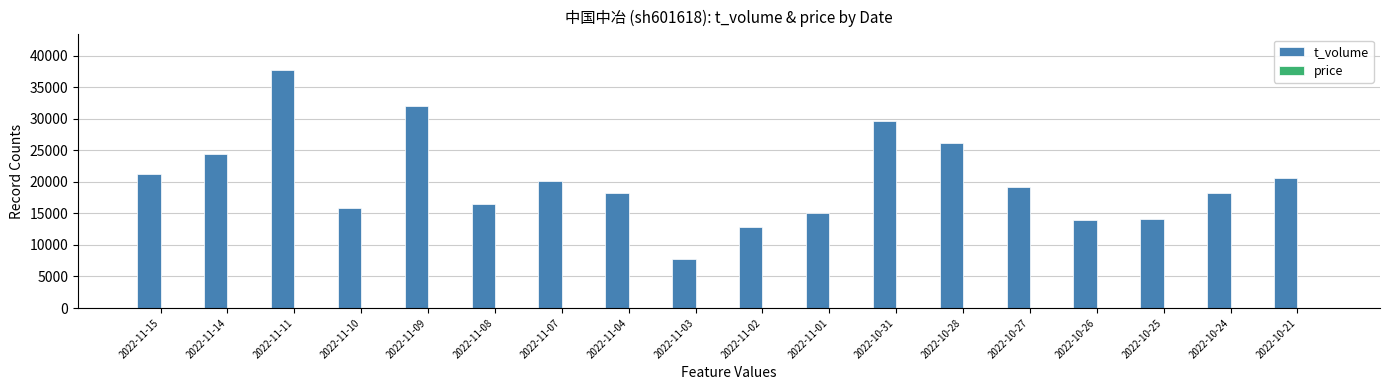

Which series has the largest total across all categories?

t_volume